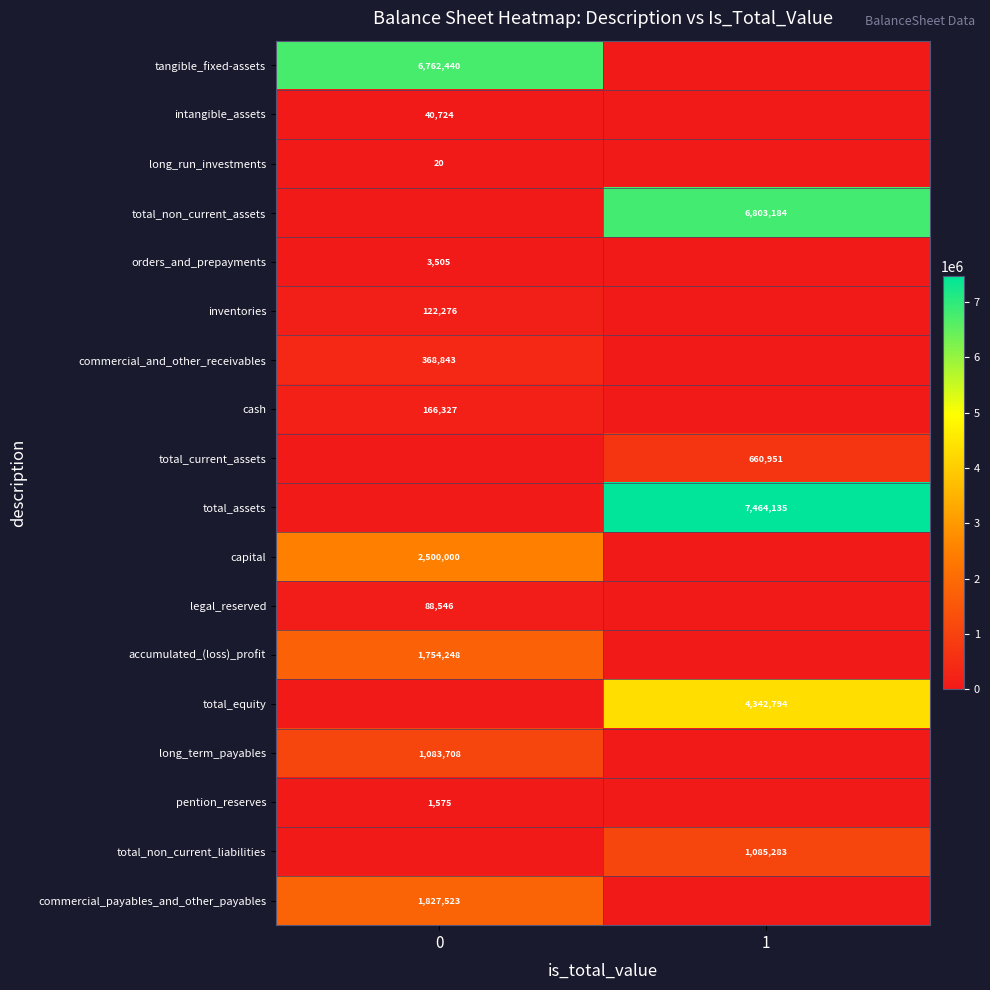

Is it true that inventories equals 54340 at 0?

False